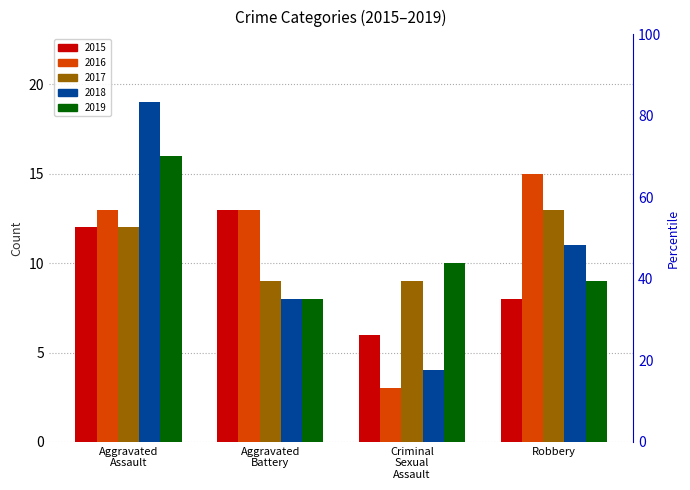

Does the chart contain any negative values?

No